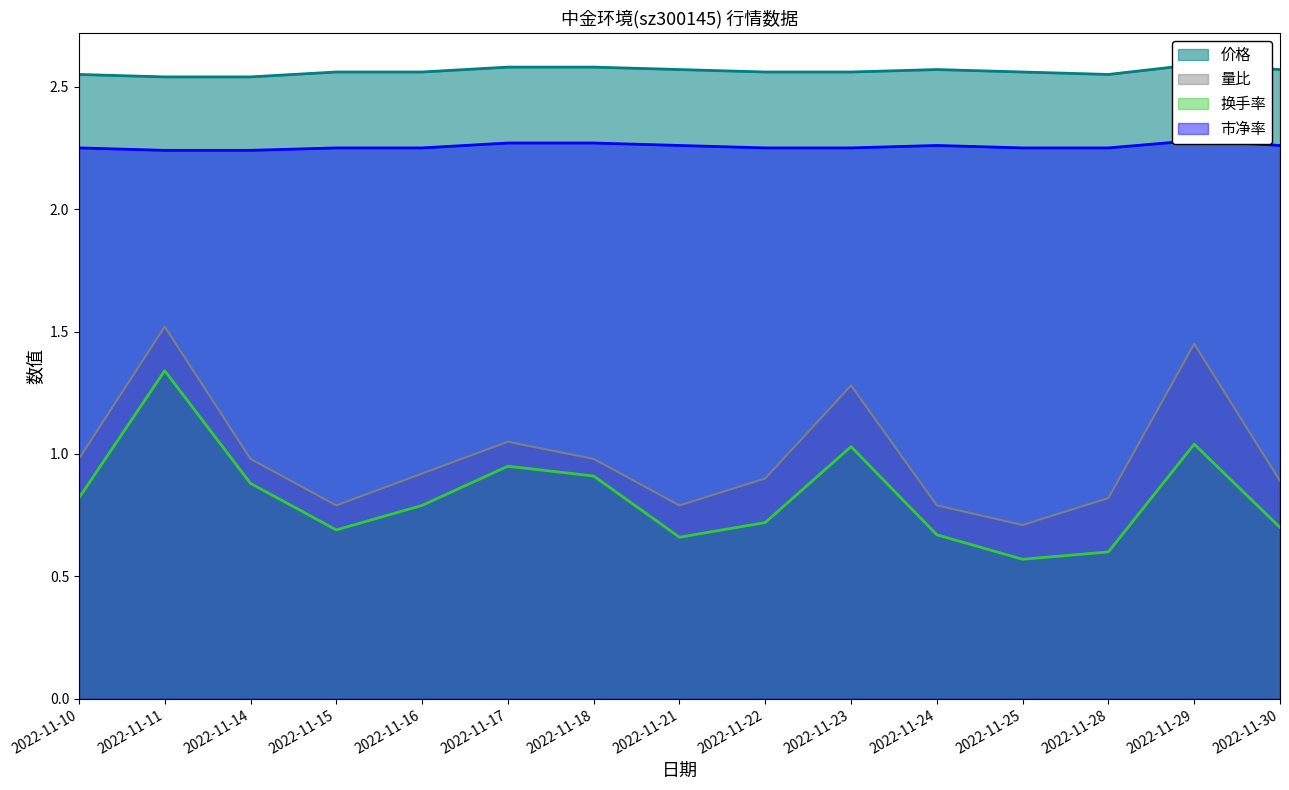

Which has a higher value, 2022-11-10 or 2022-11-16?

2022-11-16